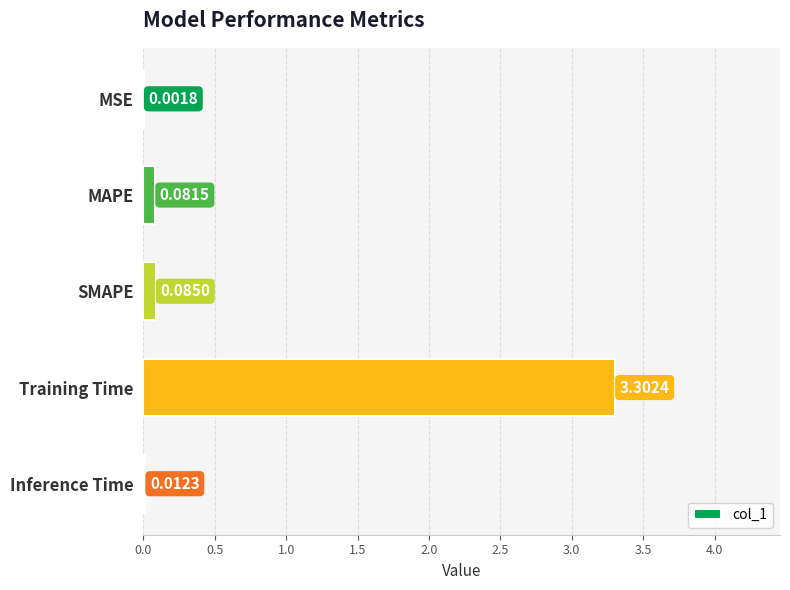

What is the maximum value shown in the chart?

3.3